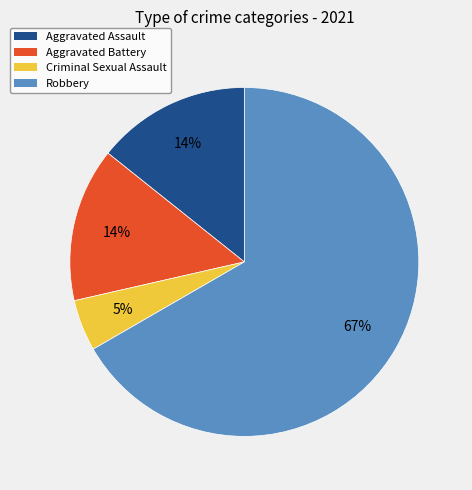

Between Criminal Sexual Assault and Aggravated Battery, which is larger?

Aggravated Battery